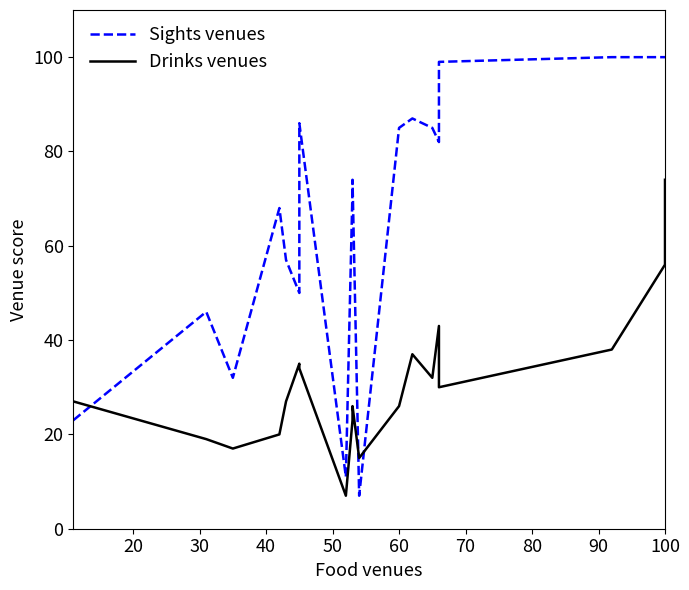

What is the average value of the Sights venues series?

68